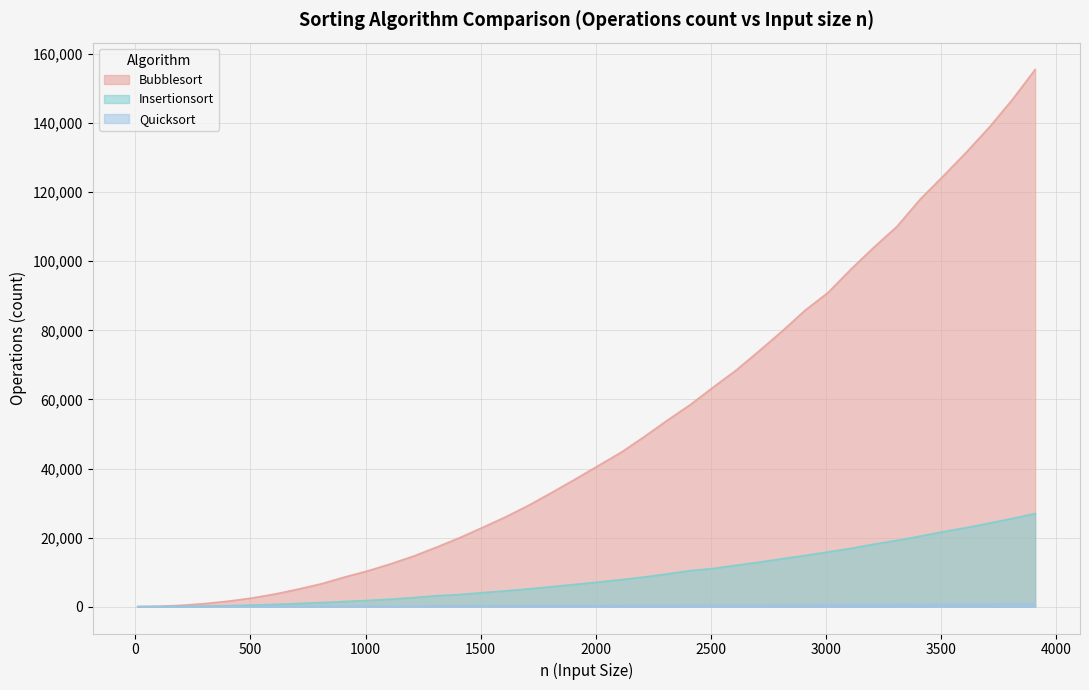

Which series has the widest spread of values?

Bubblesort